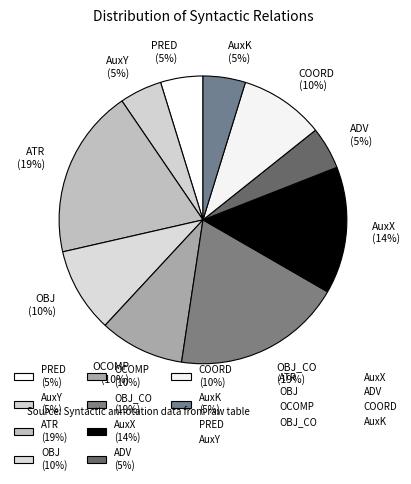

Count the number of slices in the pie.

10